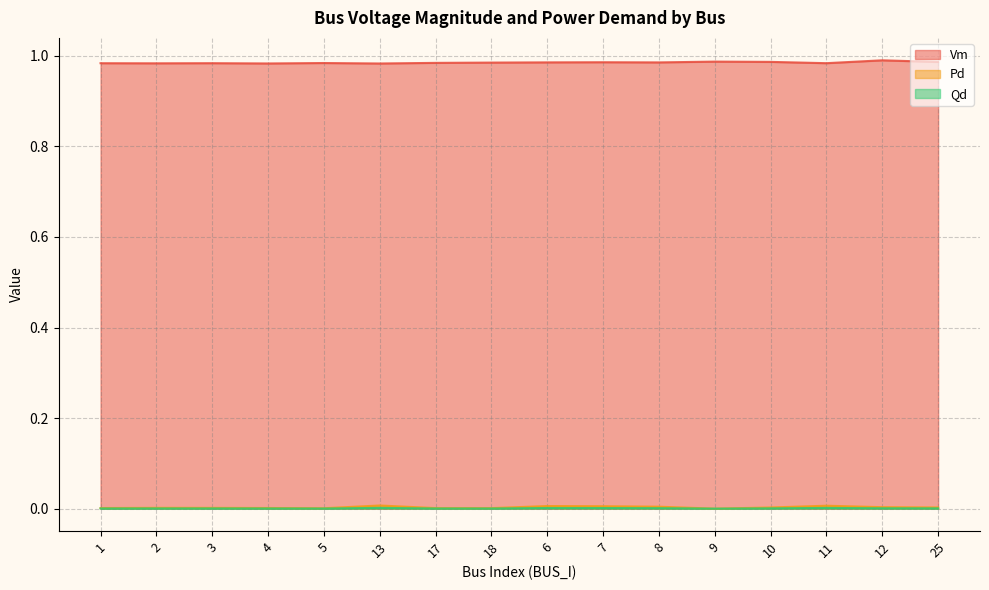

Which series has the largest total across all categories?

Vm